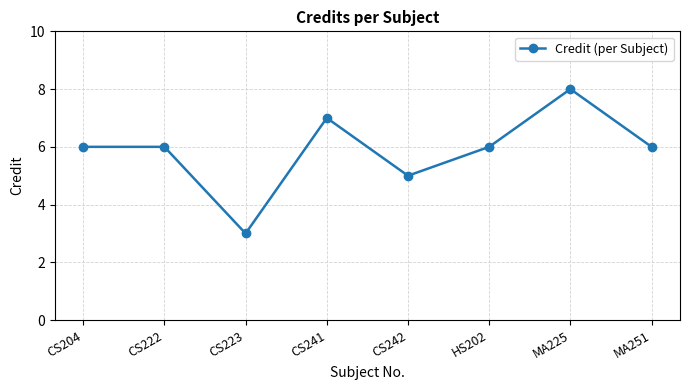

Count the values in the range 6 to 7.

5